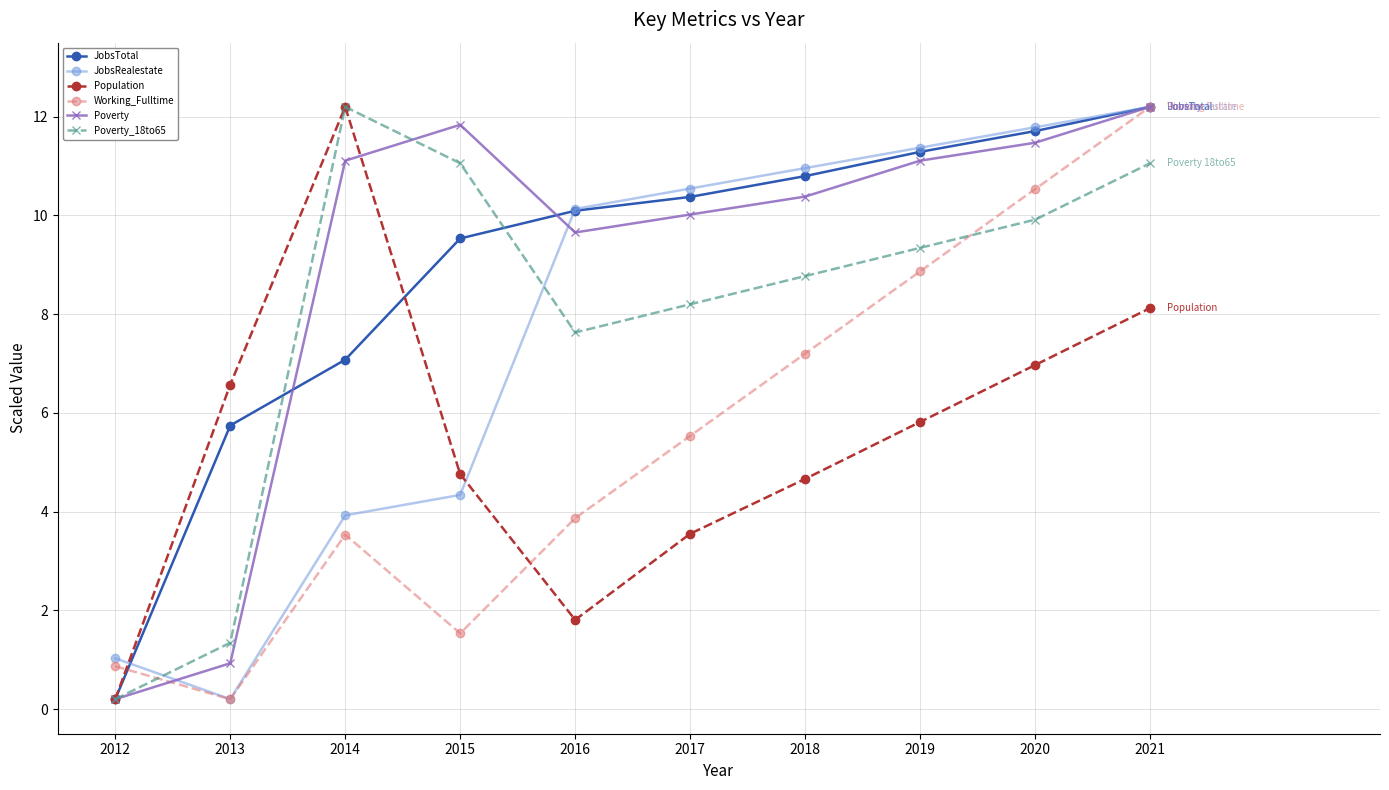

What is the spread (max minus min) of values at 2013?

6.4